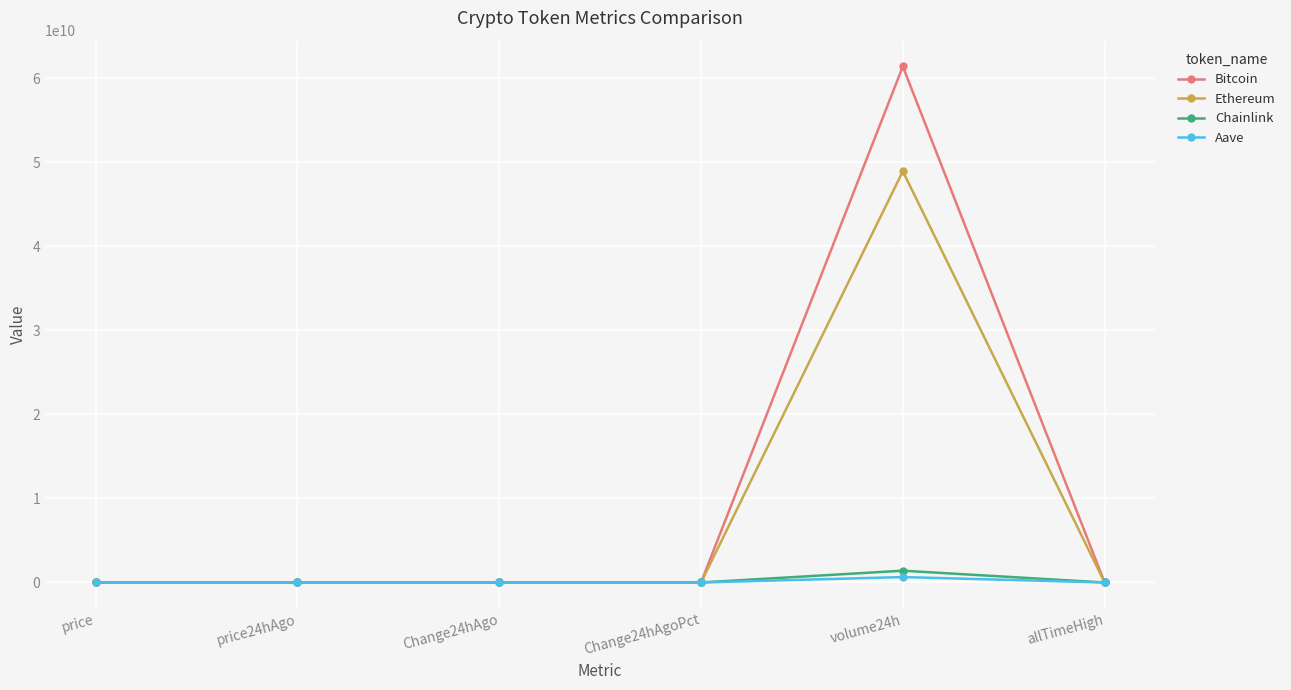

Which series has the largest range (max minus min)?

Bitcoin